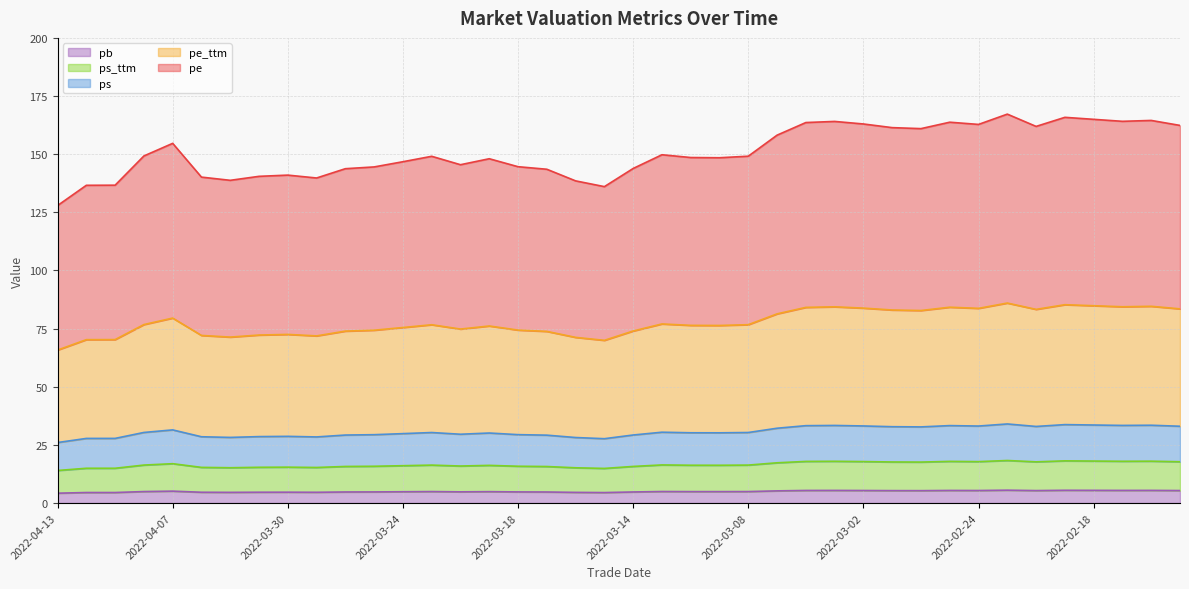

What is the maximum value for pb?

5.5